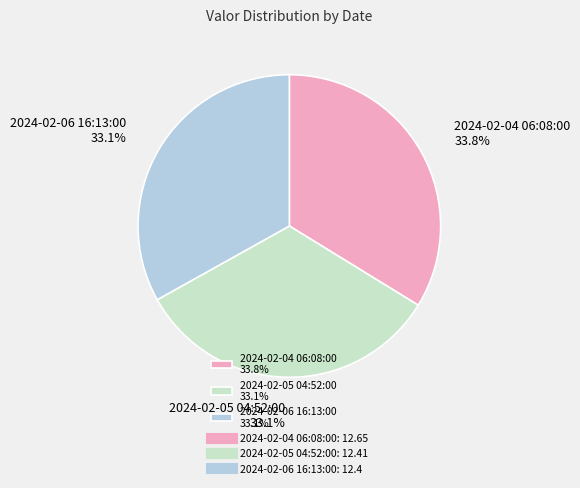

Does any single category account for the majority?

No